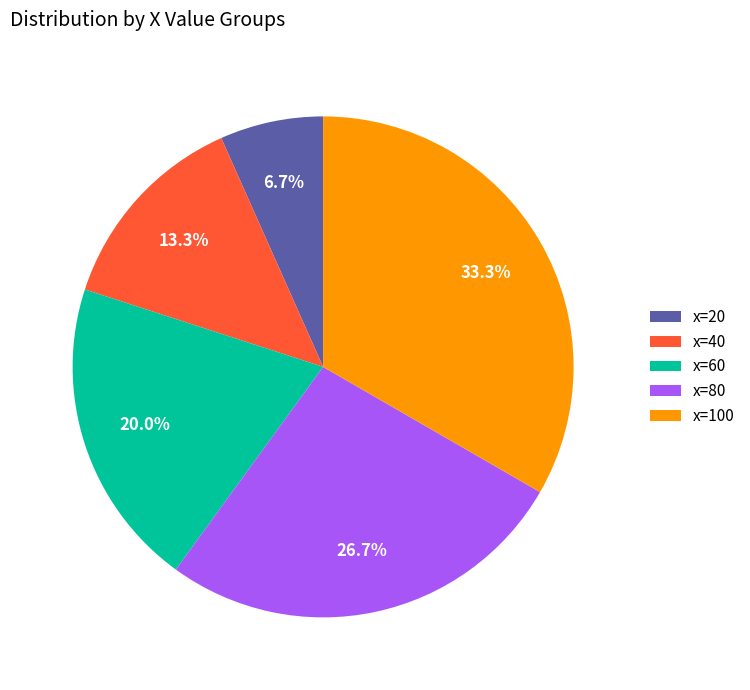

Count the number of slices in the pie.

5